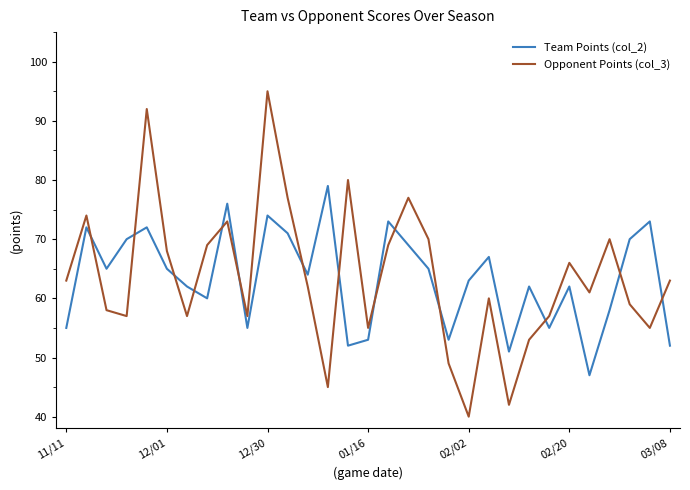

How many times do Opponent Points (col_3) and Team Points (col_2) cross each other?

14